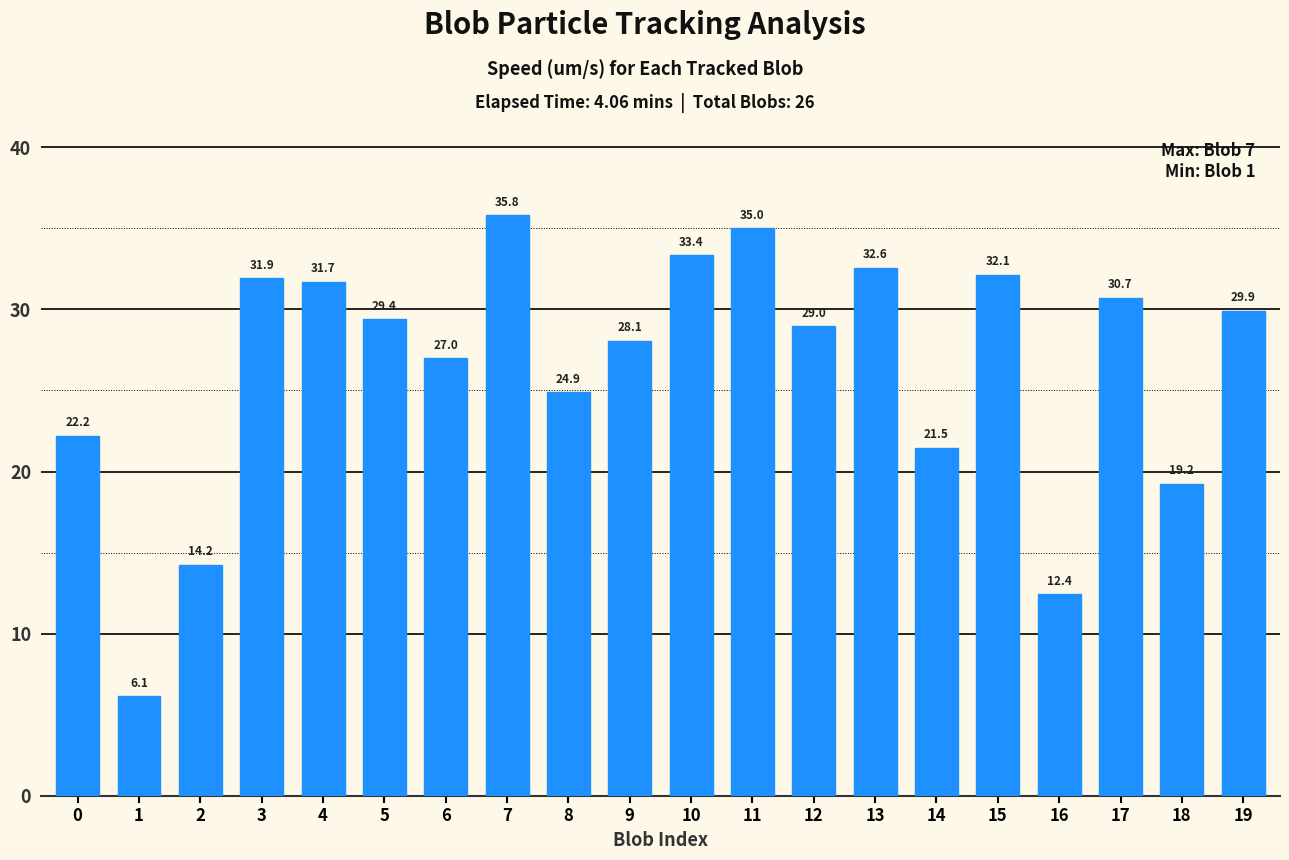

Reading right to left, what are all the values shown in this chart?

29.9	19.2	30.7	12.4	32.1	21.5	32.6	29.0	35.0	33.4	28.1	24.9	35.8	27.0	29.4	31.7	31.9	14.2	6.1	22.2